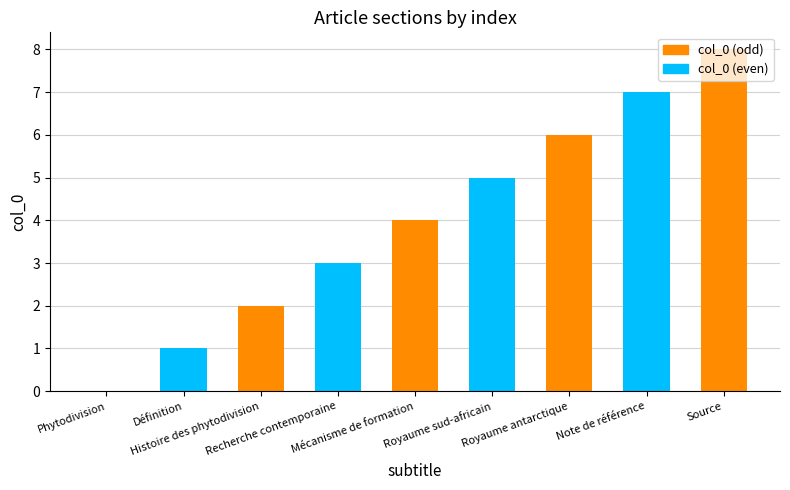

How many values are between 2 and 6?

5